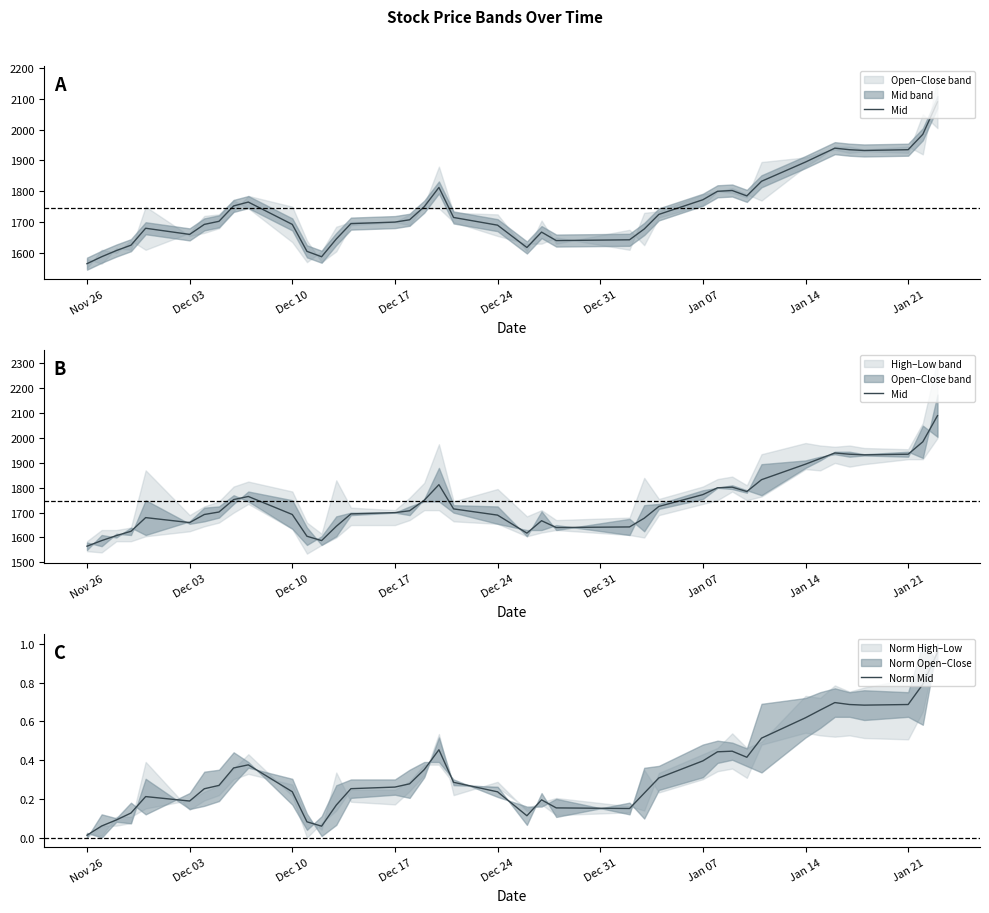

Does the chart display data point markers on the line(s)?

No